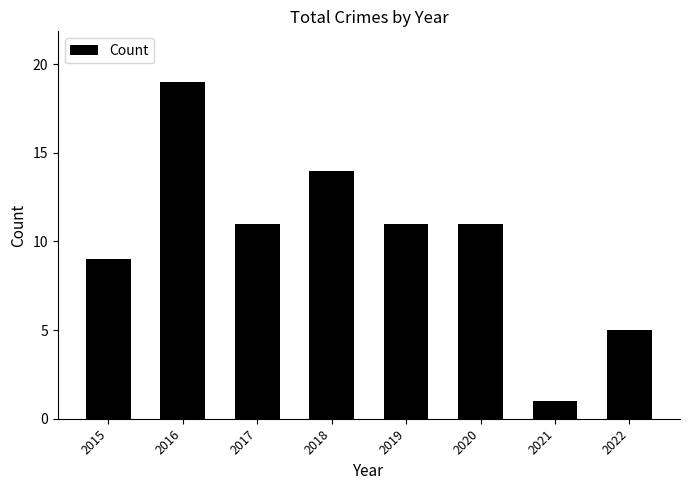

Which label corresponds to the largest value in the chart?

2016